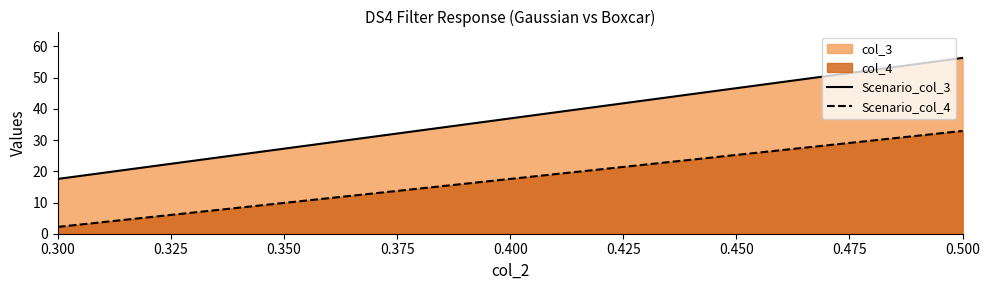

List the series in order of their overall mean, lowest first.

col_4, col_3